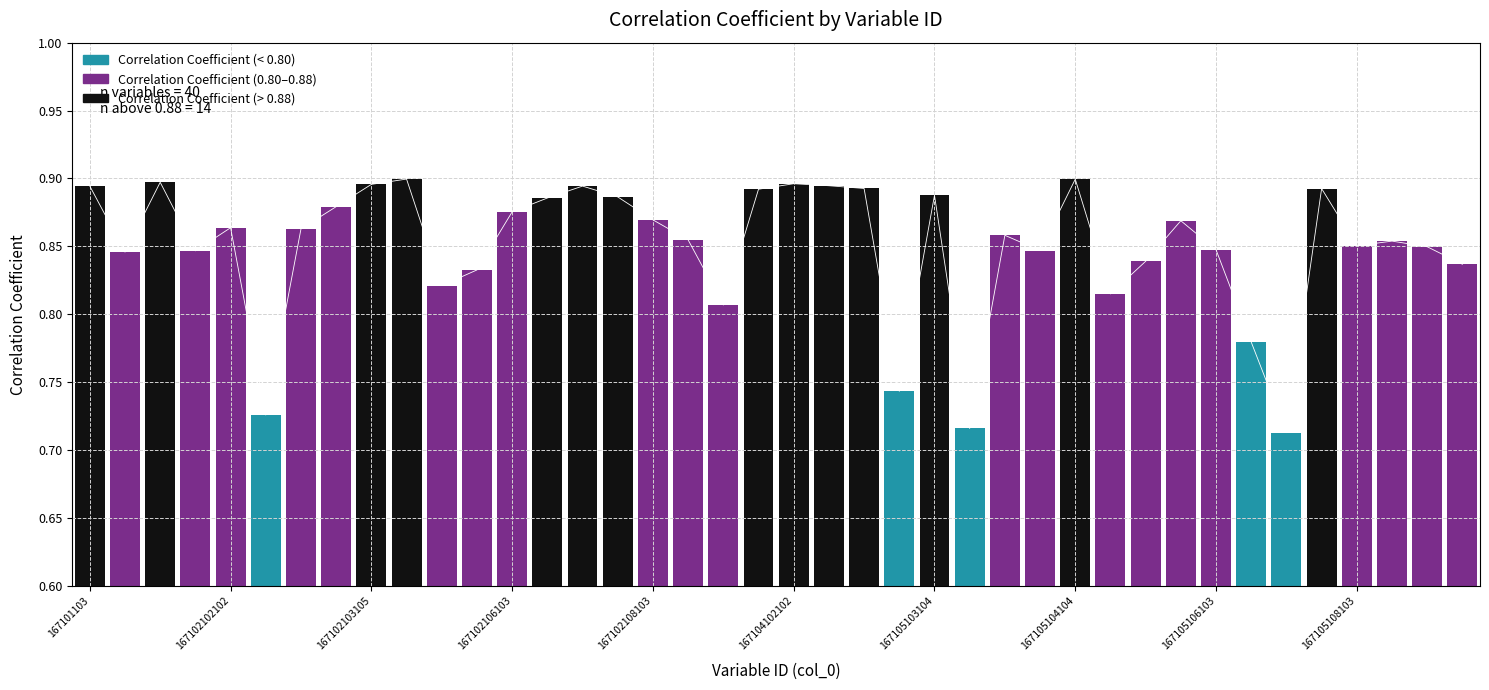

Reading left to right, transcribe all the data shown in this chart.

167101103=0.9	167102101102=0.8	167102101103=0.9	167102101104=0.8	167102102102=0.9	167102102103=0.7	167102103102=0.9	167102103103=0.9	167102103105=0.9	167102104102=0.9	167102105102=0.8	167102105103=0.8	167102106103=0.9	167102106105=0.9	167102107103=0.9	167102107104=0.9	167102108103=0.9	167102108104=0.9	167102109104=0.8	167104101103=0.9	167104102102=0.9	167104102103=0.9	167105101103=0.9	167105103102=0.7	167105103104=0.9	167105103105=0.7	167105104101=0.9	167105104102=0.8	167105104104=0.9	167105105101=0.8	167105105104=0.8	167105106102=0.9	167105106103=0.8	167105107103=0.8	167105107104=0.7	167105108102=0.9	167105108103=0.9	167105108105=0.9	167105109103=0.8	167105109104=0.8